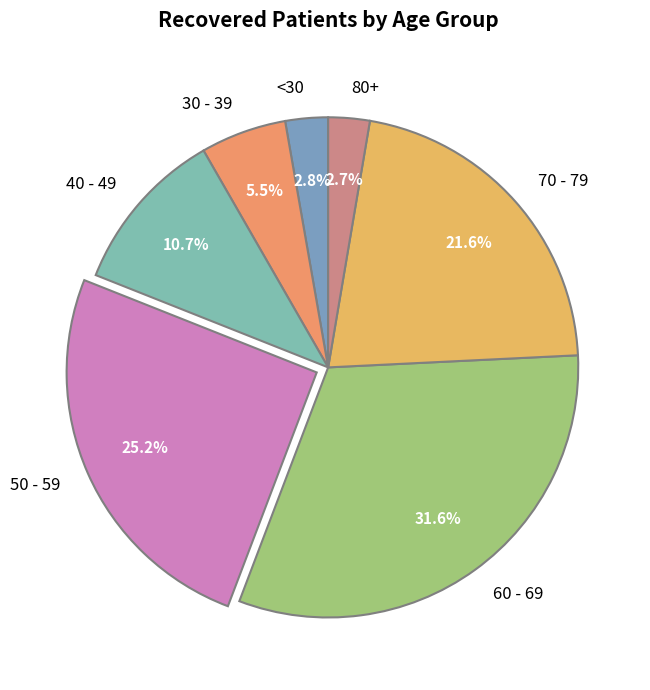

Does any single category account for the majority?

No